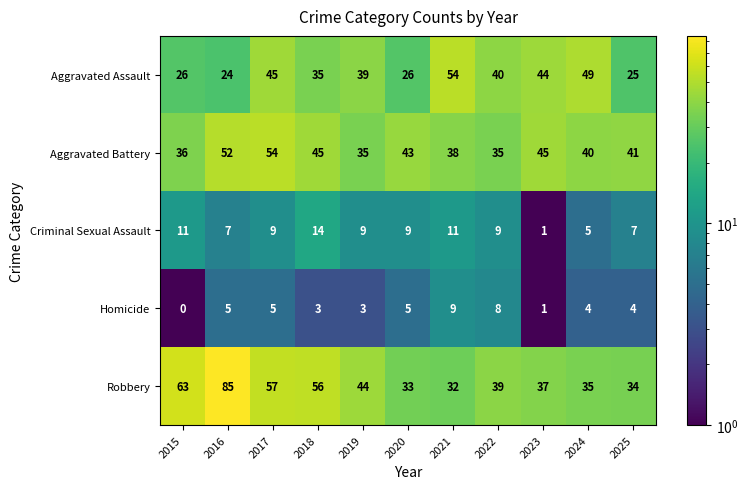

What is the difference between the maximum and minimum values in the Aggravated Assault series?

30